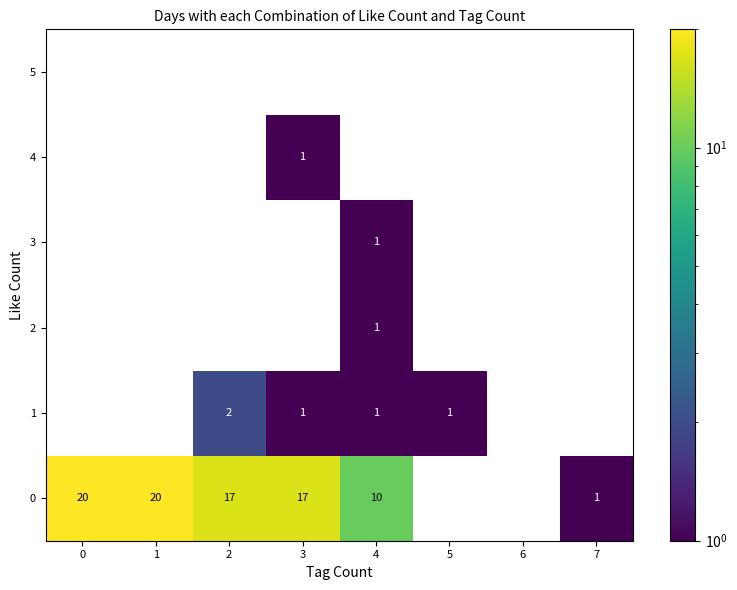

The value of 0 at 2 is 9.7. True or false?

False